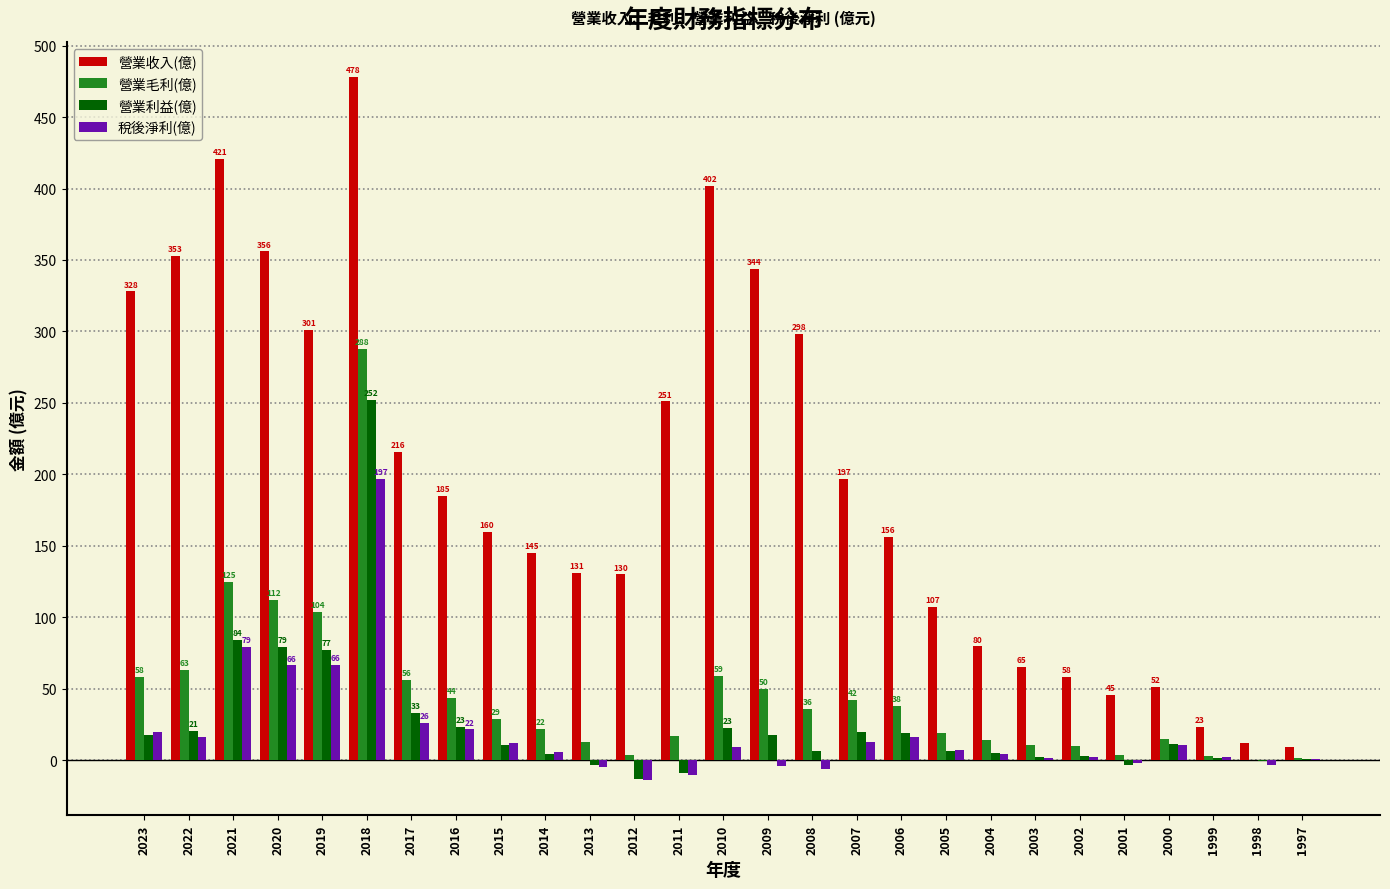

Is it true that 稅後淨利(億) equals 21.5 at 2016?

True